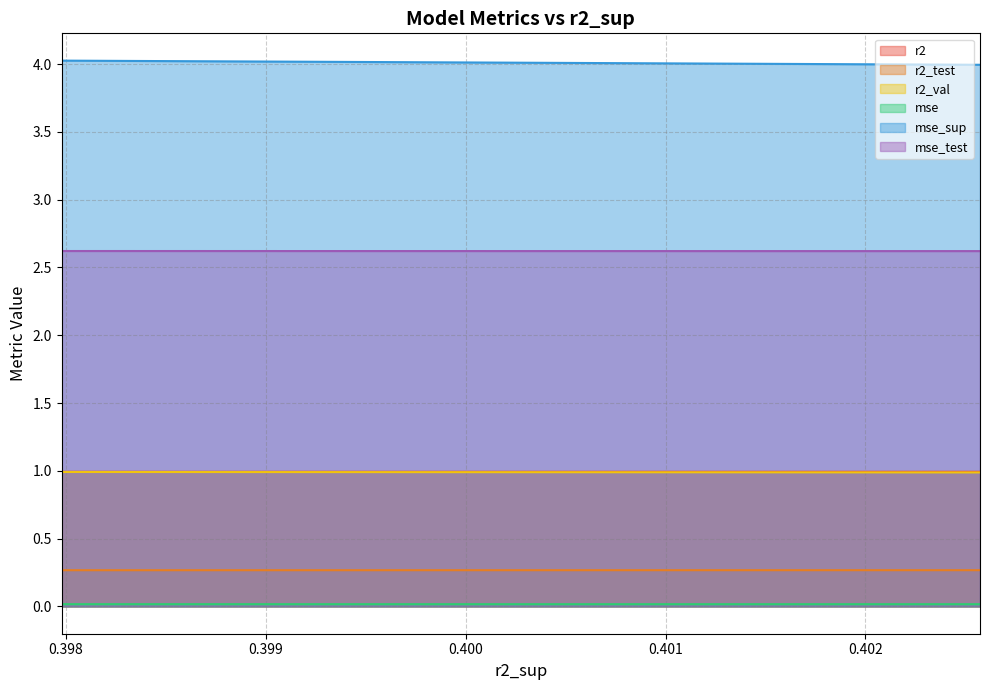

Which series has the largest total across all categories?

mse_sup